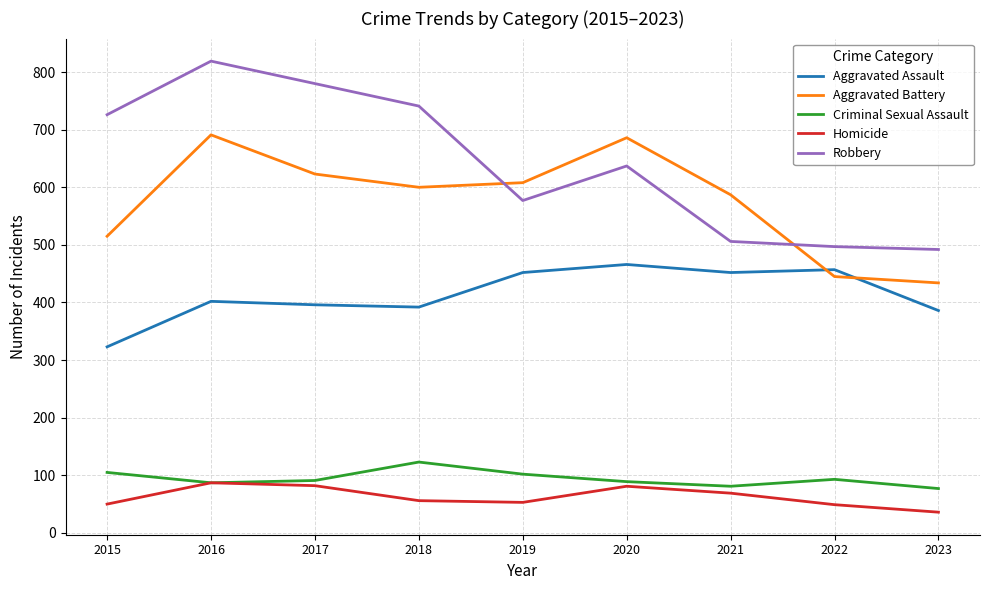

True or false: Criminal Sexual Assault has more than 1 points higher than both neighbors.

True